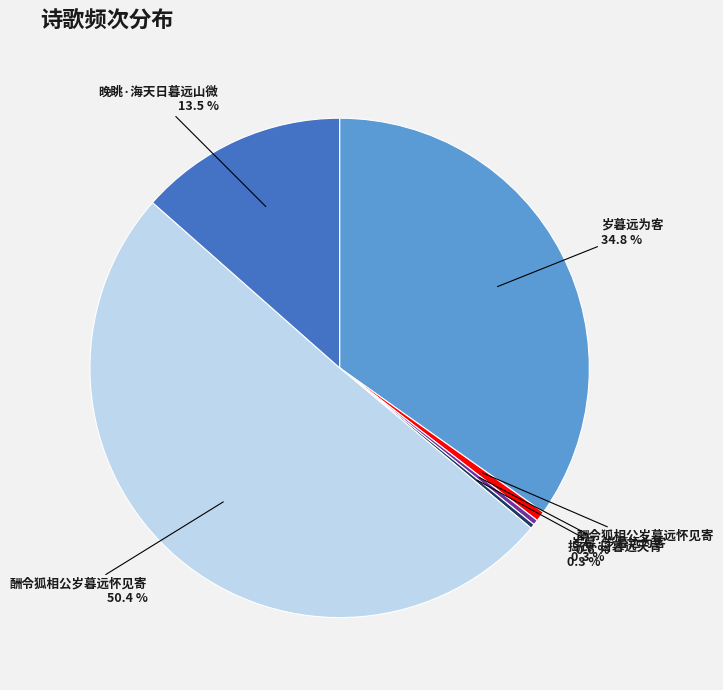

How many slices are in this pie chart?

6